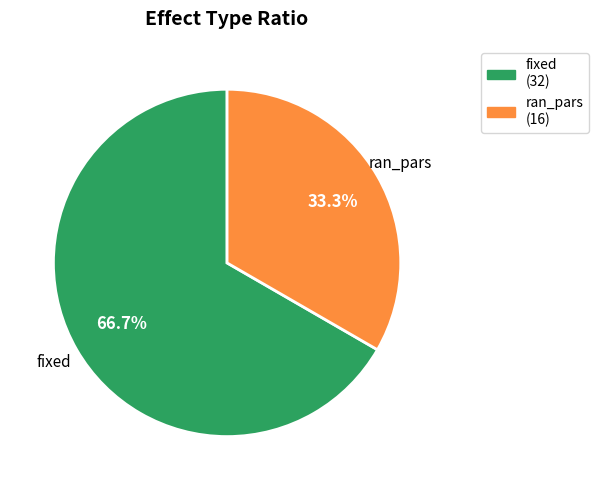

Rank the categories by value from lowest to highest.

ran_pars, fixed